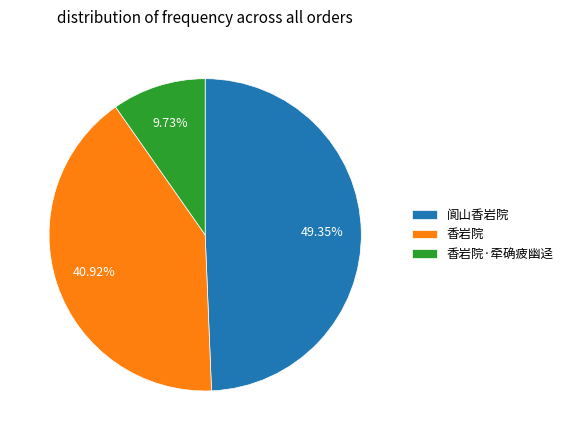

Rank the categories by value from highest to lowest.

阆山香岩院, 香岩院, 香岩院·牵确疲幽迳